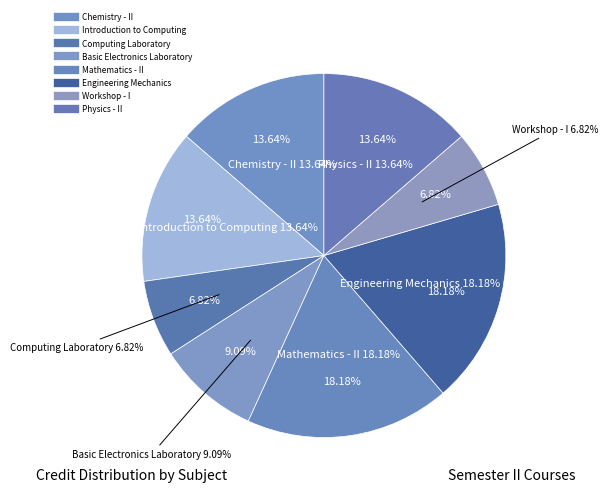

What is the ratio of the value at Introduction to Computing to the value at Mathematics - II?

0.8